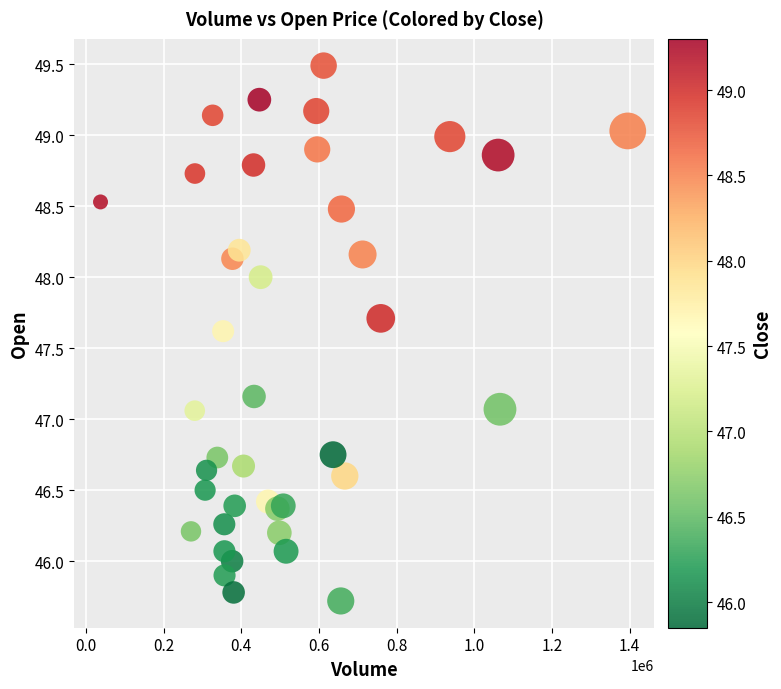

What is the range of X values (max minus min)?

1357400.0